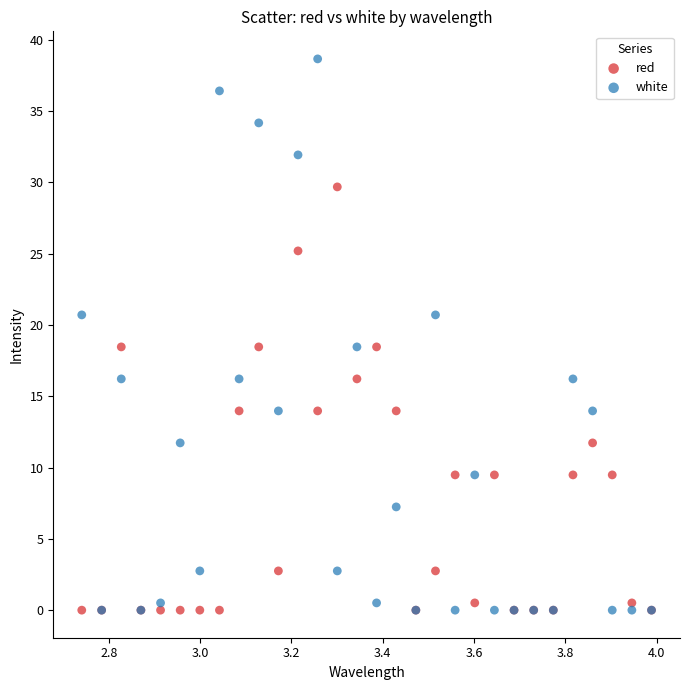

Which series reaches the maximum Y coordinate?

white